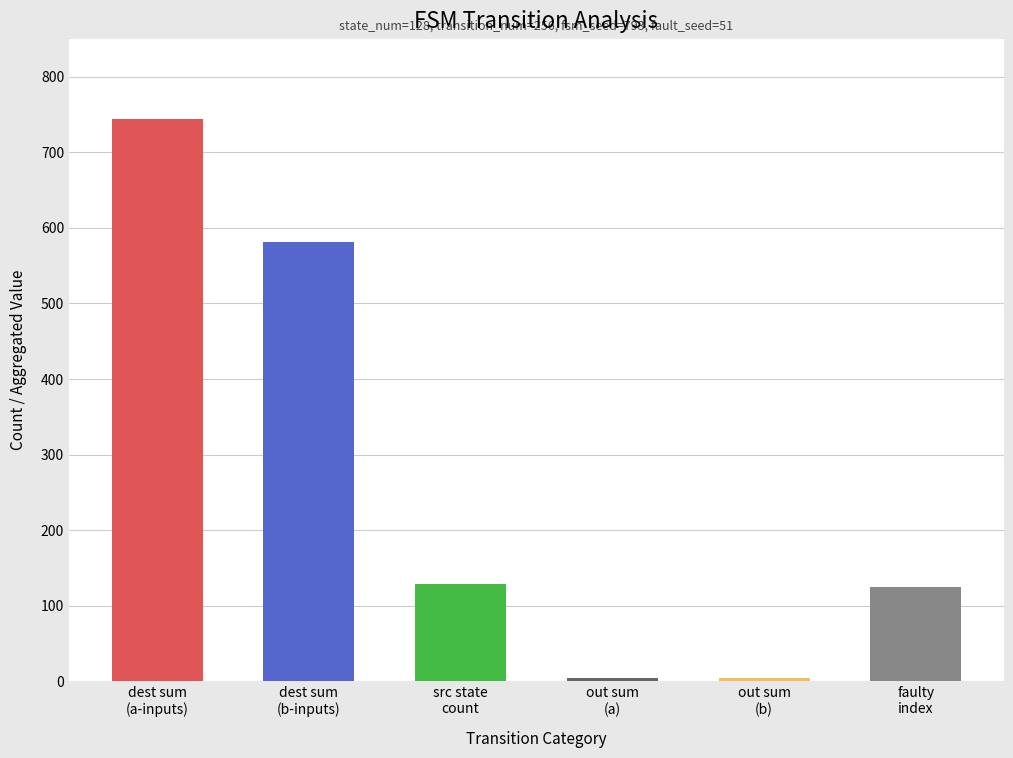

What is the sum of all values?

1585